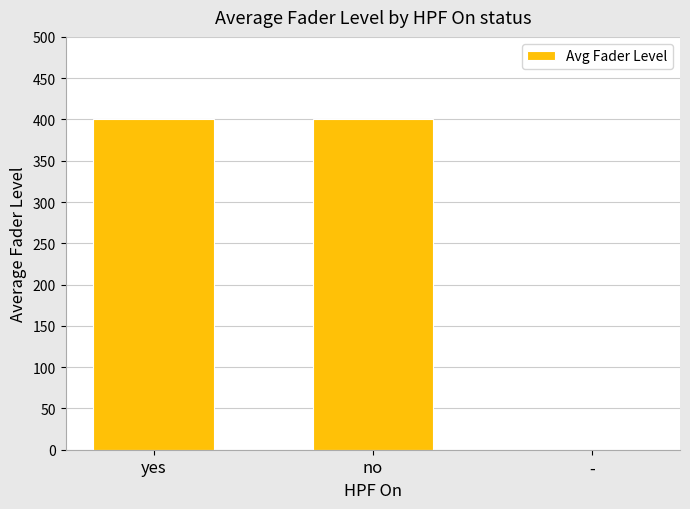

Are the bars horizontal?

No